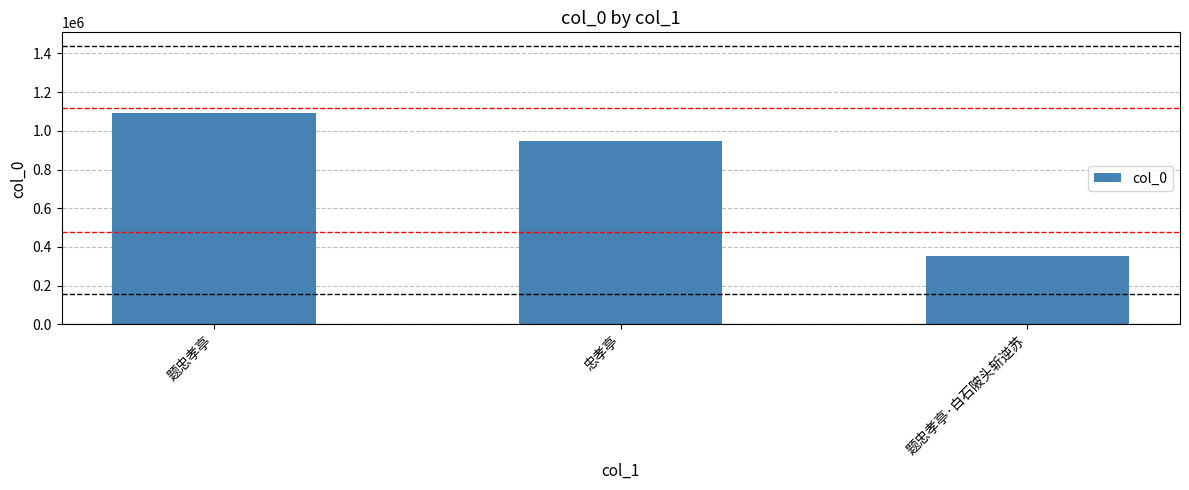

What is the label of the 1st bar from the right?

题忠孝亭·白石陂头斩逆苏